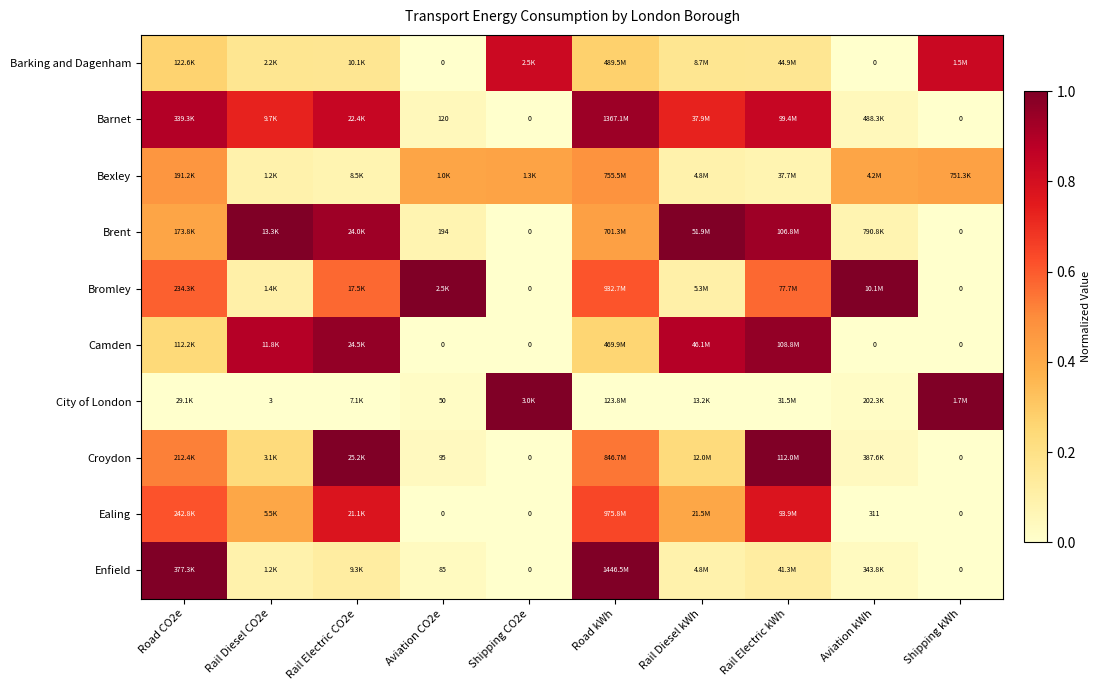

Which series has the largest total across all categories?

Barnet